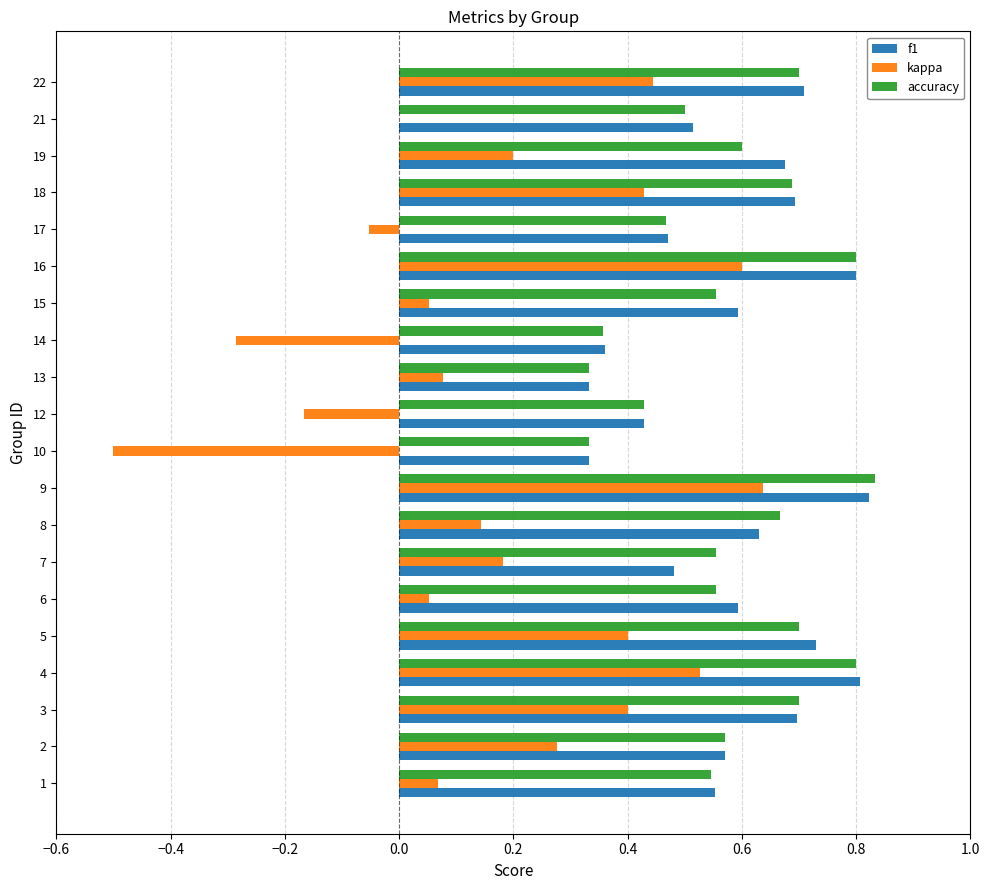

What is the total value across all series at 7?

1.2